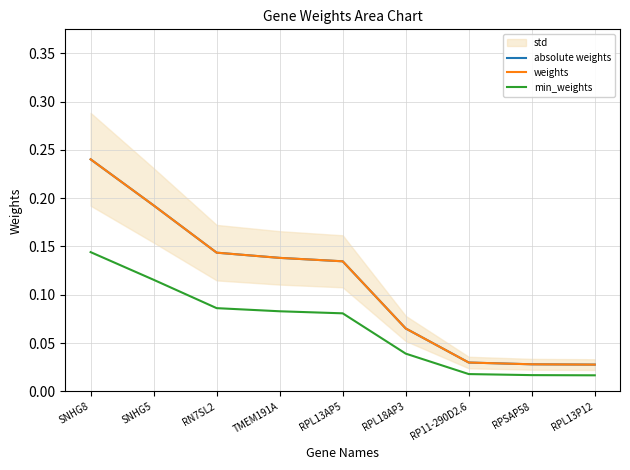

Reading left to right, list all the values displayed in this chart.

absolute weights: SNHG8=0.2	SNHG5=0.2	RN7SL2=0.1	TMEM191A=0.1	RPL13AP5=0.1	RPL18AP3=0.1	RP11-290D2.6=0.0	RPSAP58=0.0	RPL13P12=0.0
weights: SNHG8=0.2	SNHG5=0.2	RN7SL2=0.1	TMEM191A=0.1	RPL13AP5=0.1	RPL18AP3=0.1	RP11-290D2.6=0.0	RPSAP58=0.0	RPL13P12=0.0
min_weights: SNHG8=0.1	SNHG5=0.1	RN7SL2=0.1	TMEM191A=0.1	RPL13AP5=0.1	RPL18AP3=0.0	RP11-290D2.6=0.0	RPSAP58=0.0	RPL13P12=0.0